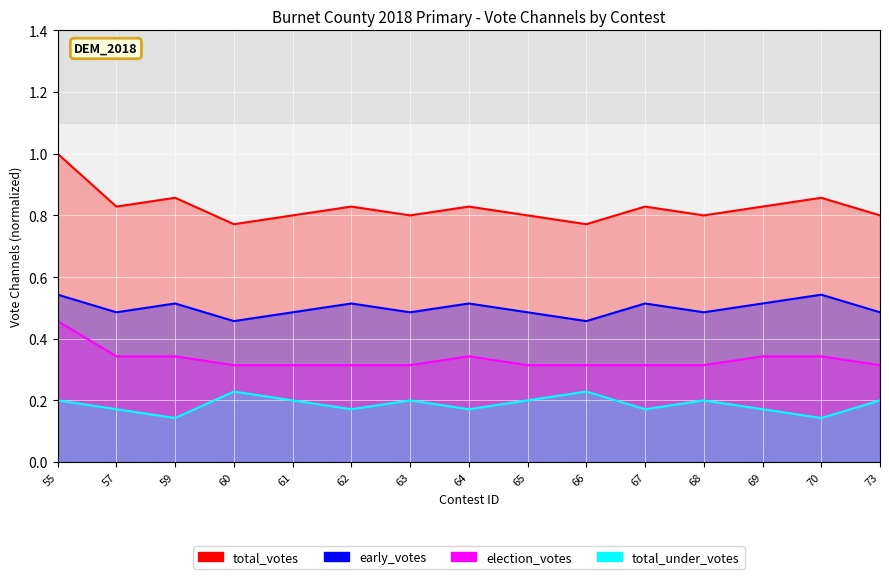

Rank the categories by total_under_votes value from highest to lowest.

60, 66, 55, 61, 63, 65, 68, 73, 57, 62, 64, 67, 69, 59, 70